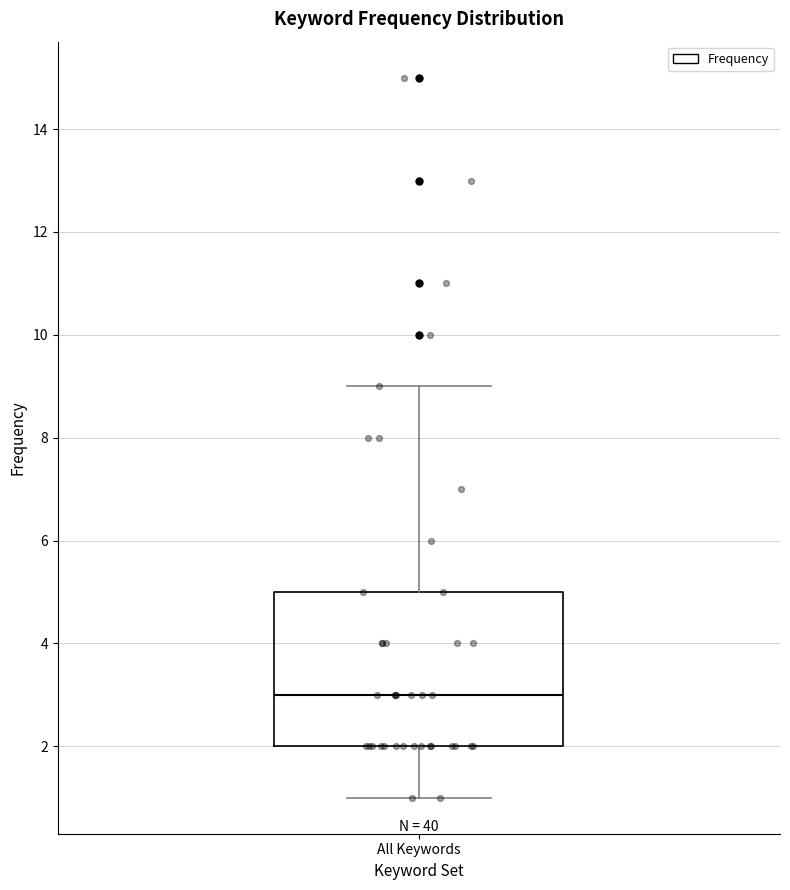

Where is the lower edge of the box for All Keywords on the y-axis? The values are not printed on the chart, so give them approximately, as read against the axis.

2